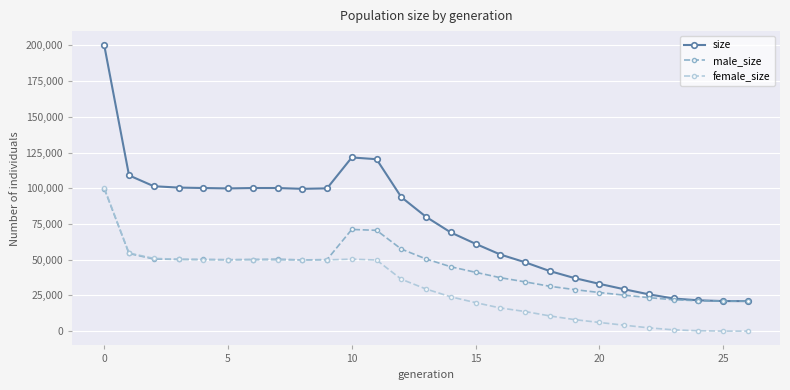

What is the difference between the maximum and minimum values in the size series?

178985